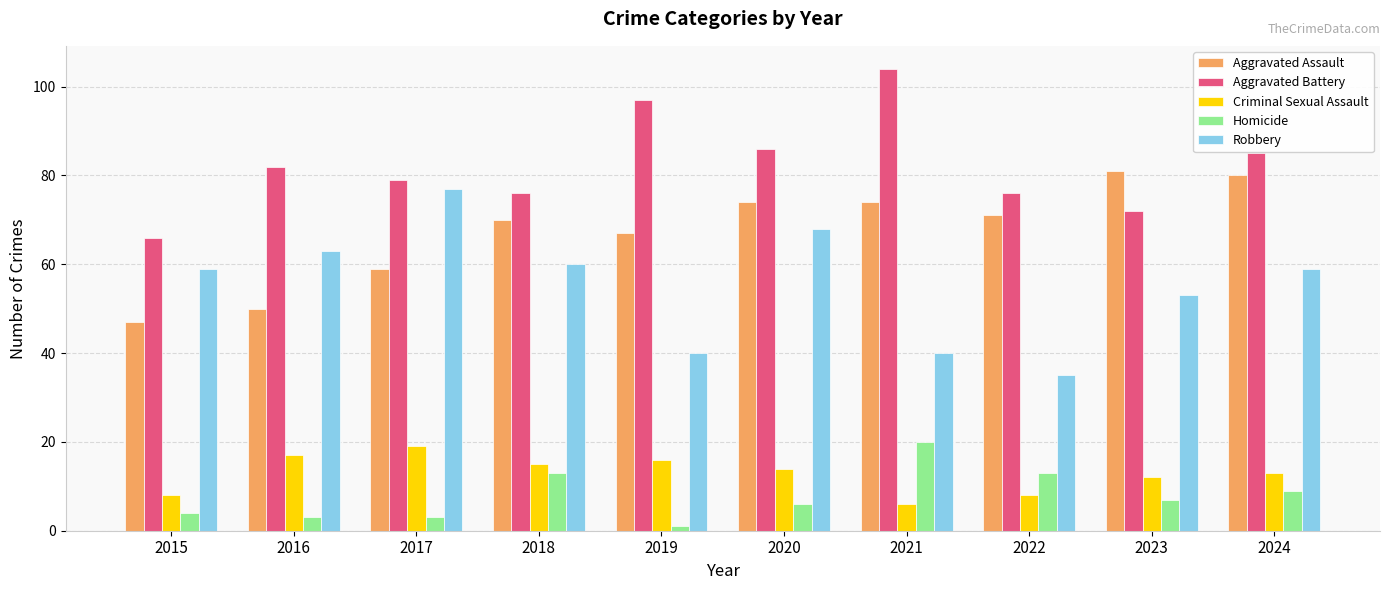

What is the difference between the maximum and minimum values in the Criminal Sexual Assault series?

13